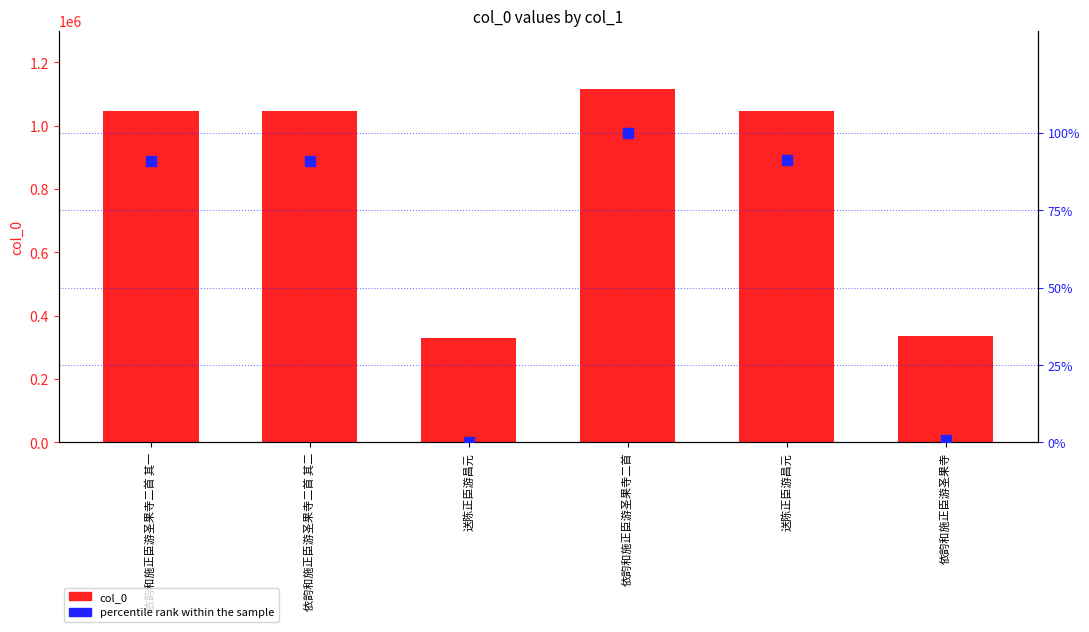

Which series contains the lowest Y value?

percentile rank within the sample